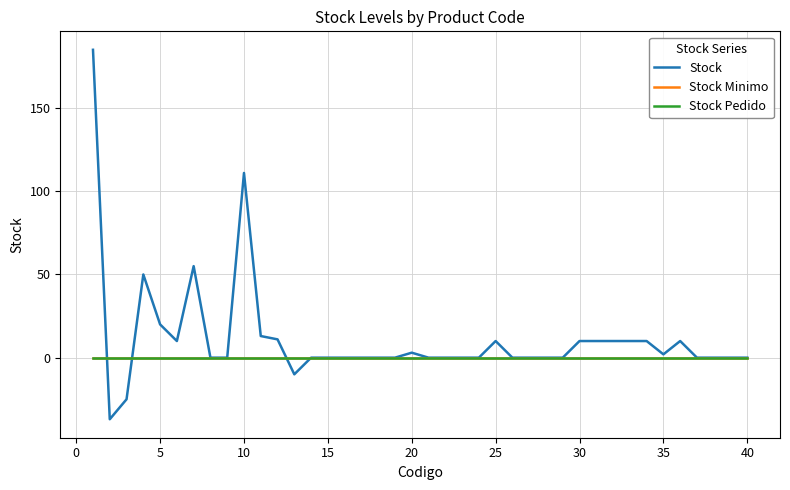

At how many categories does at least one series exceed 124?

1